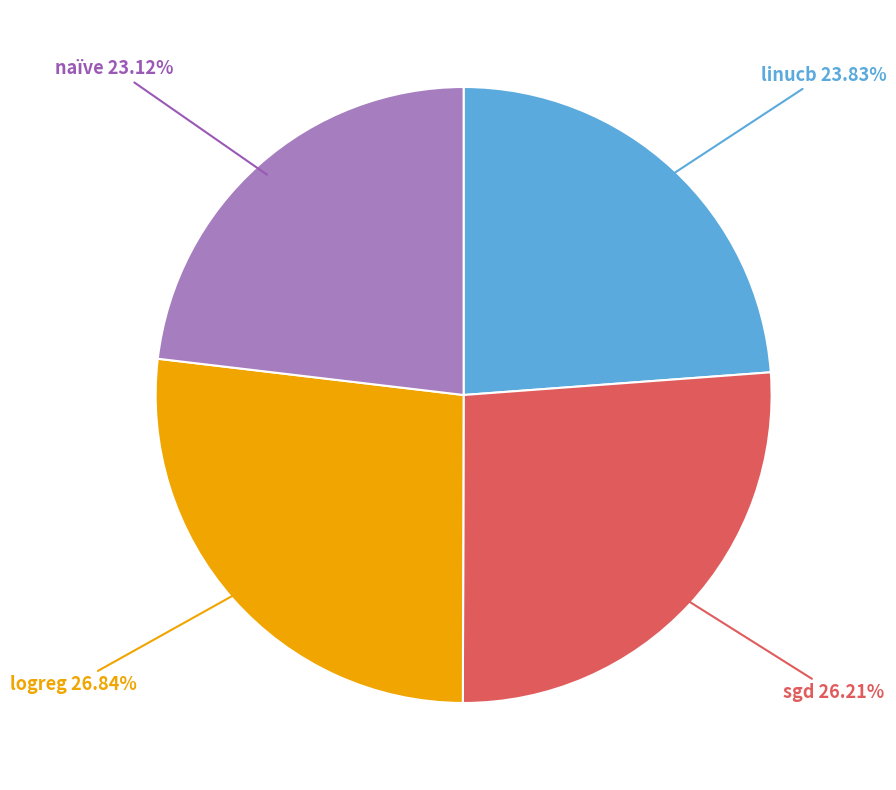

Does any single category account for the majority?

No